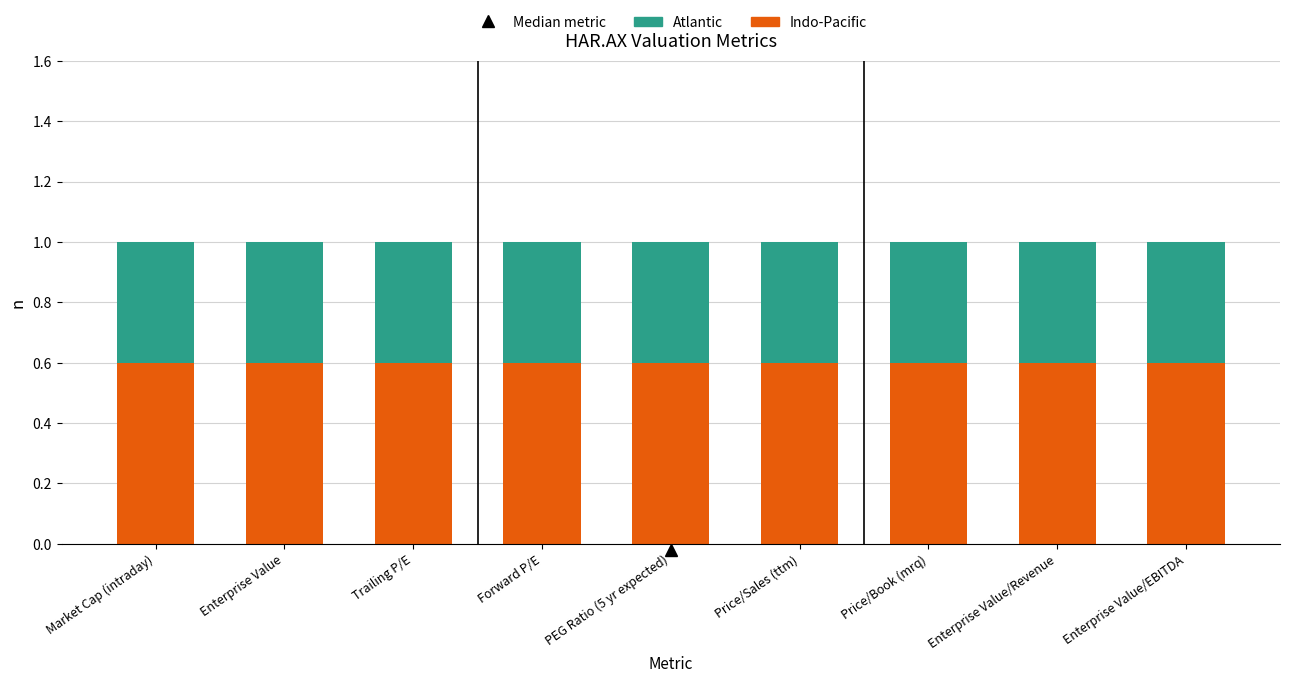

What is the total value across all series at Enterprise Value/Revenue?

1.0